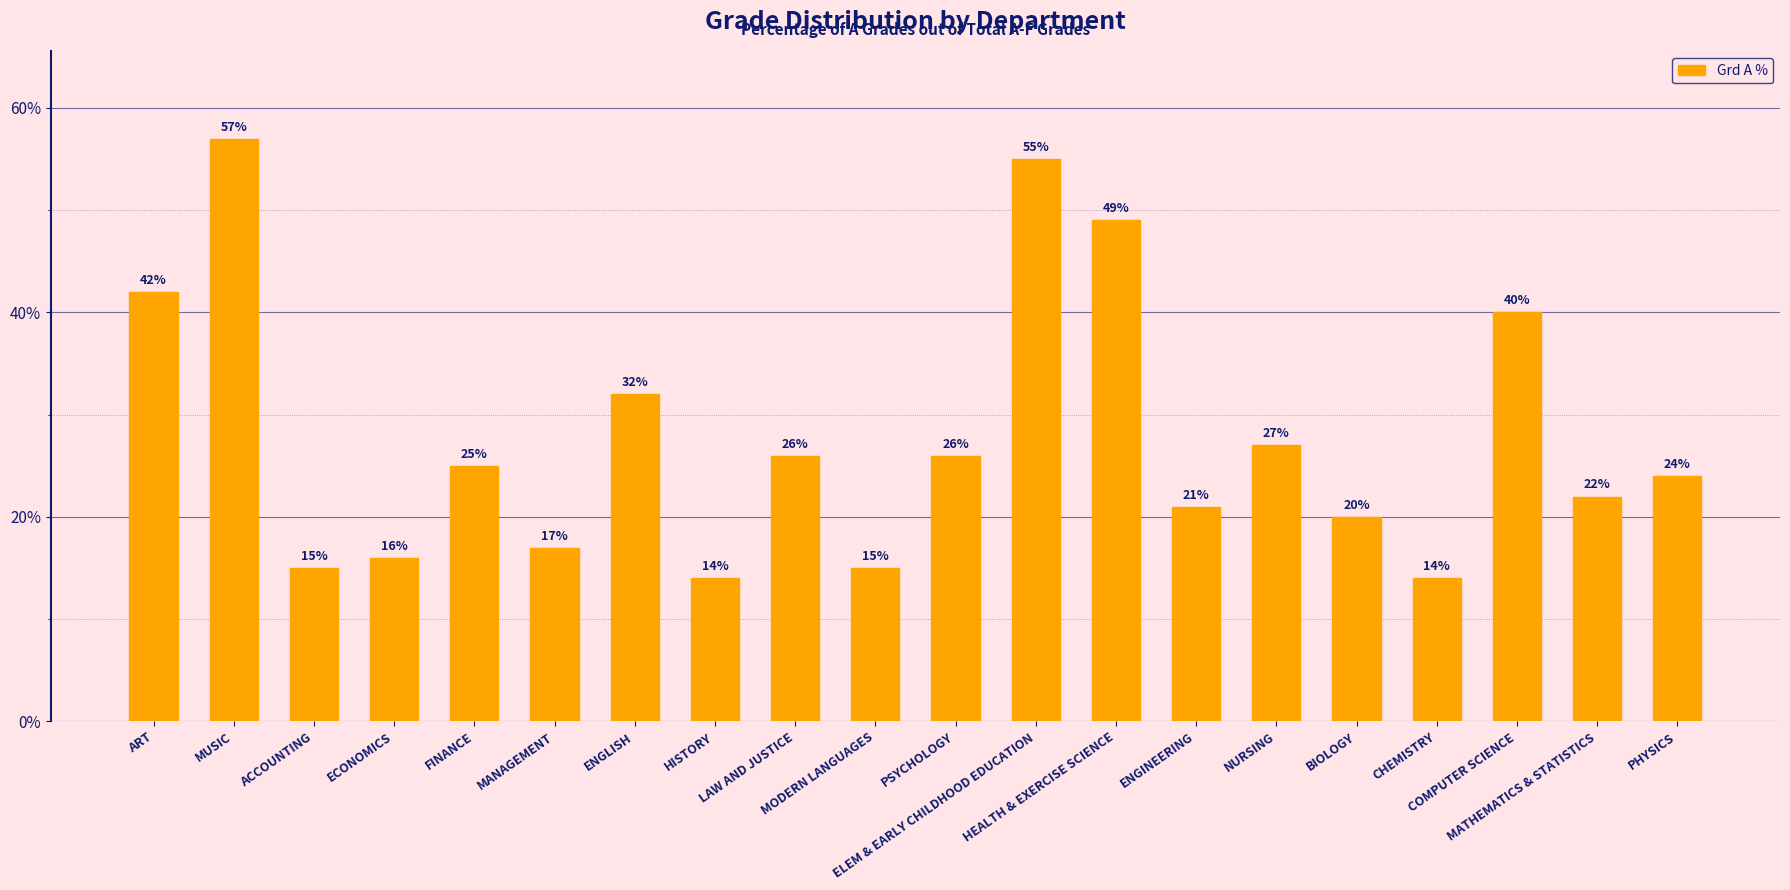

What is the label of the 19th bar from the right?

MUSIC